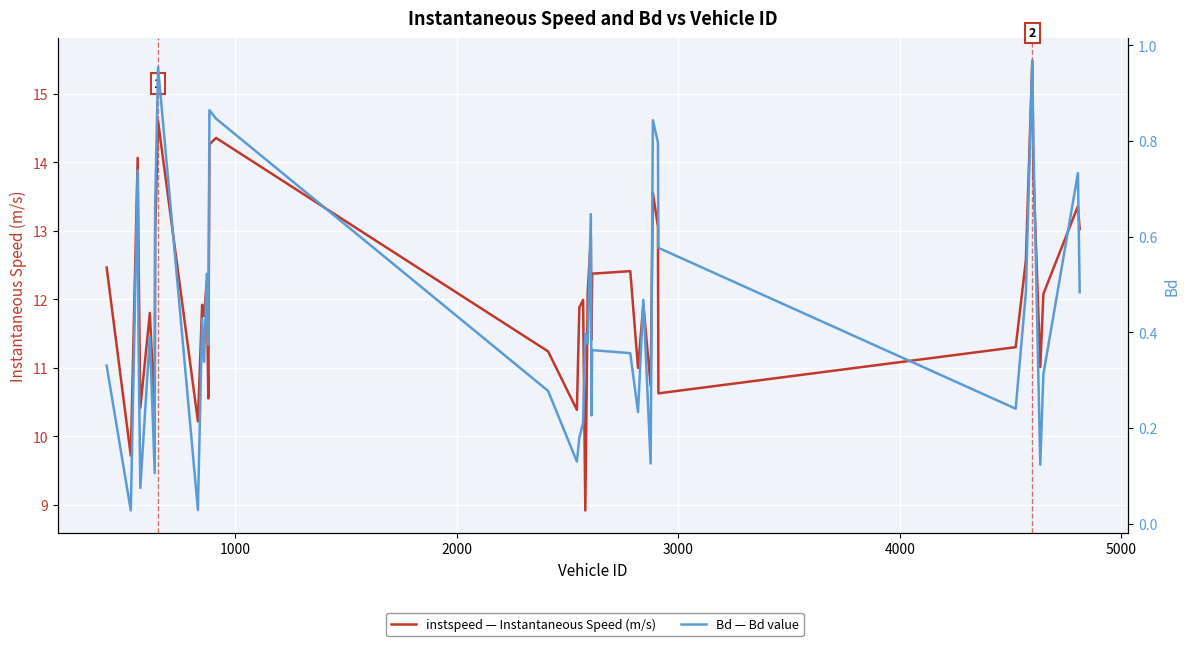

How many data points in instspeed are less than 12?

20